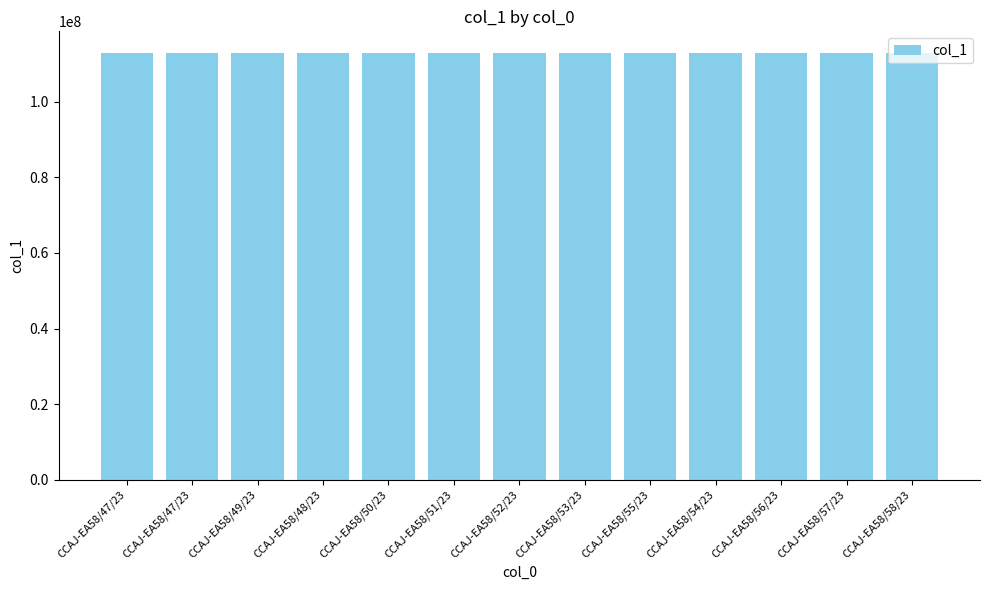

What is the sum of all values?

1467561821